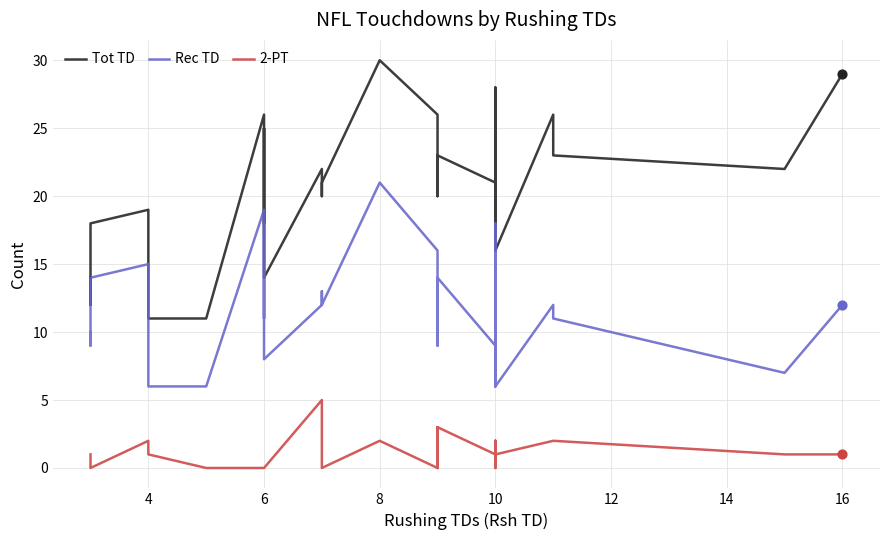

Which series has the largest total across all categories?

Tot TD